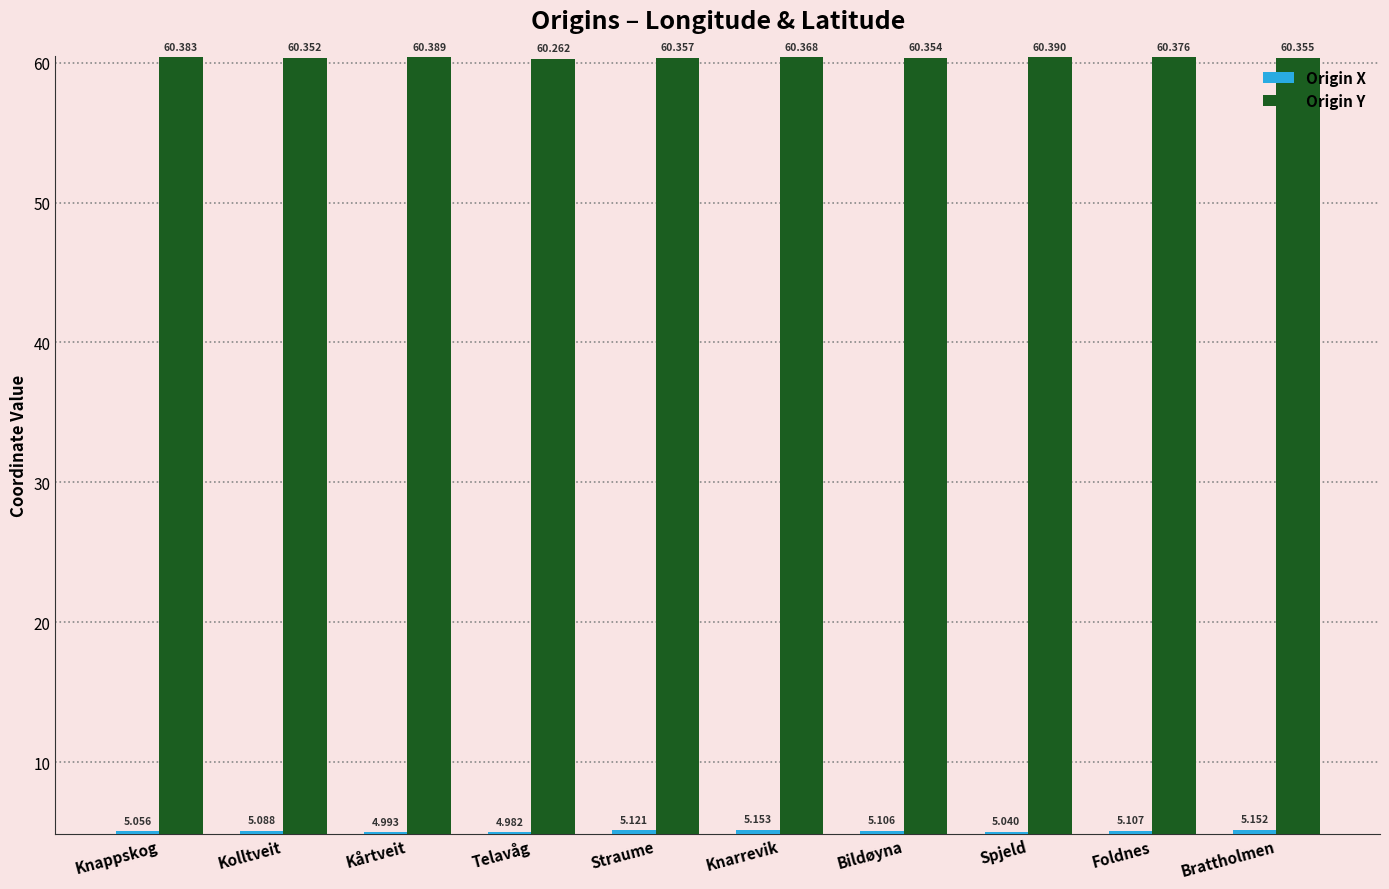

At which label does Origin X first exceed 5?

Knappskog